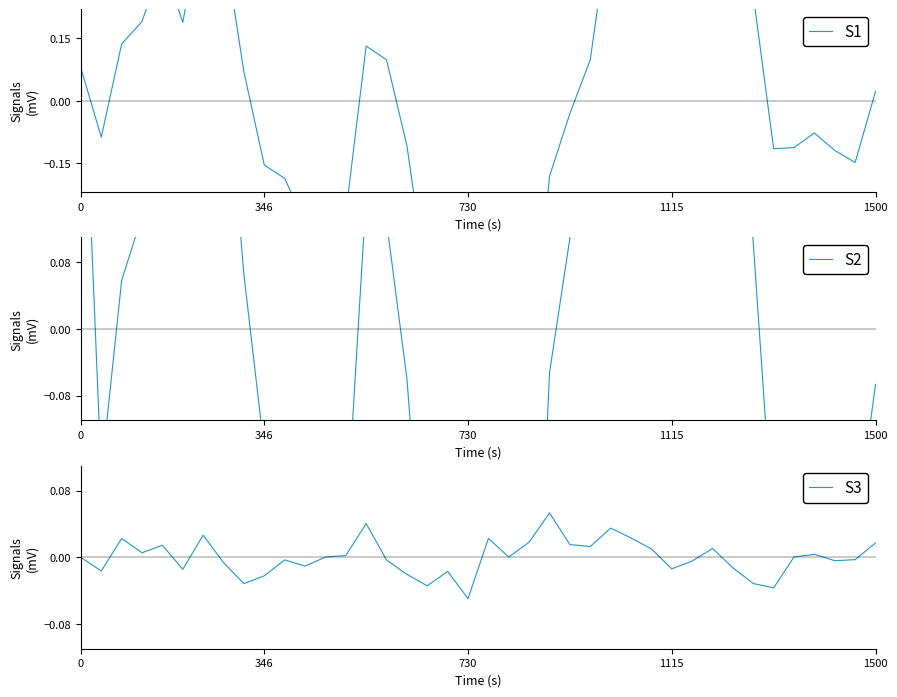

How many values in the S1 series are below 0?

20